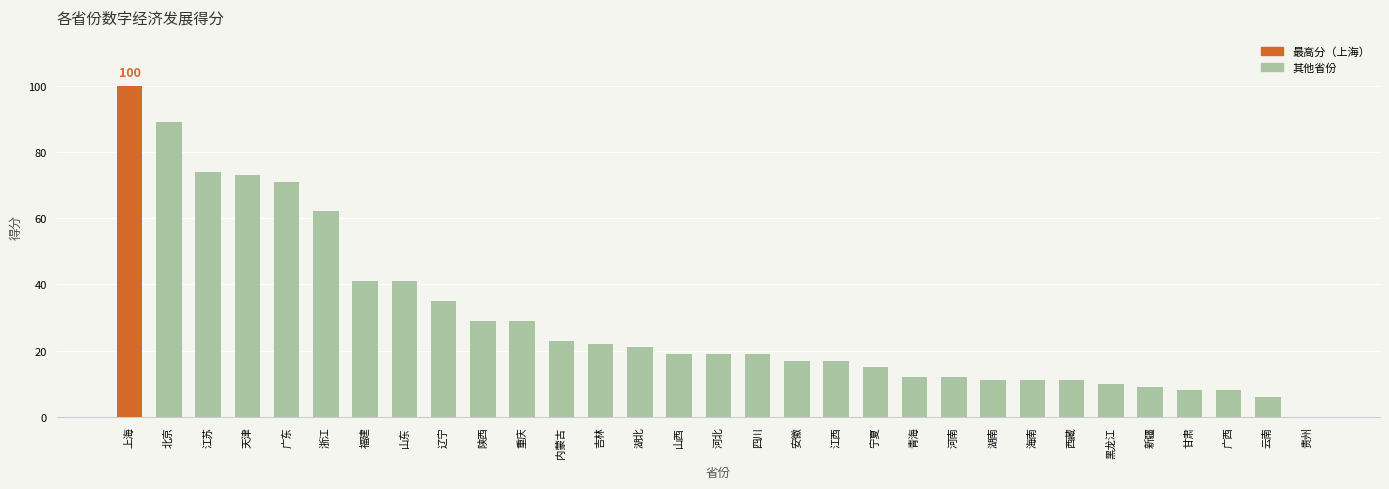

What is the greatest value displayed?

100